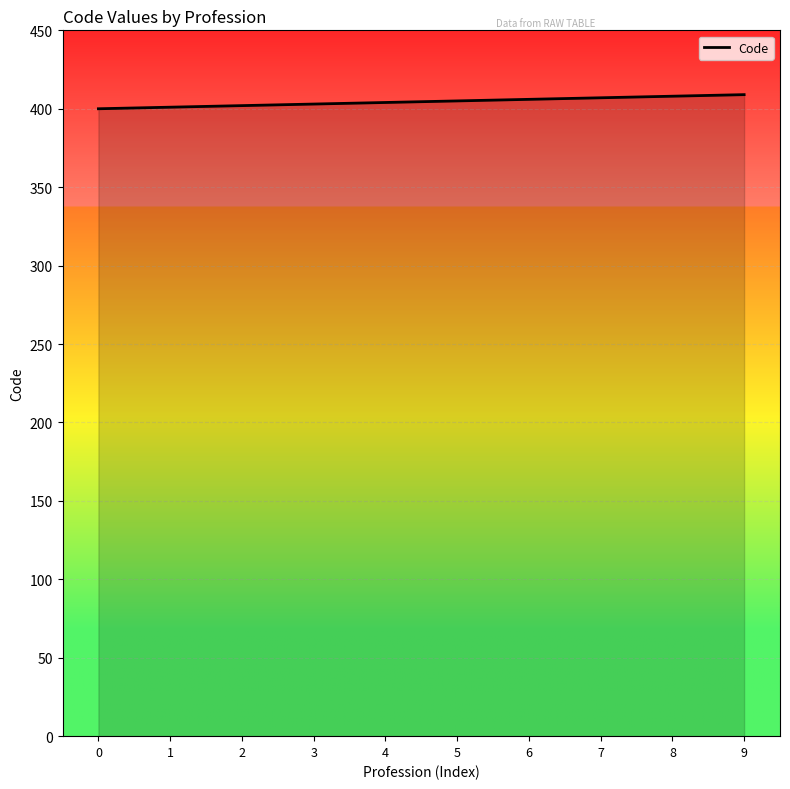

What is the greatest value displayed?

409